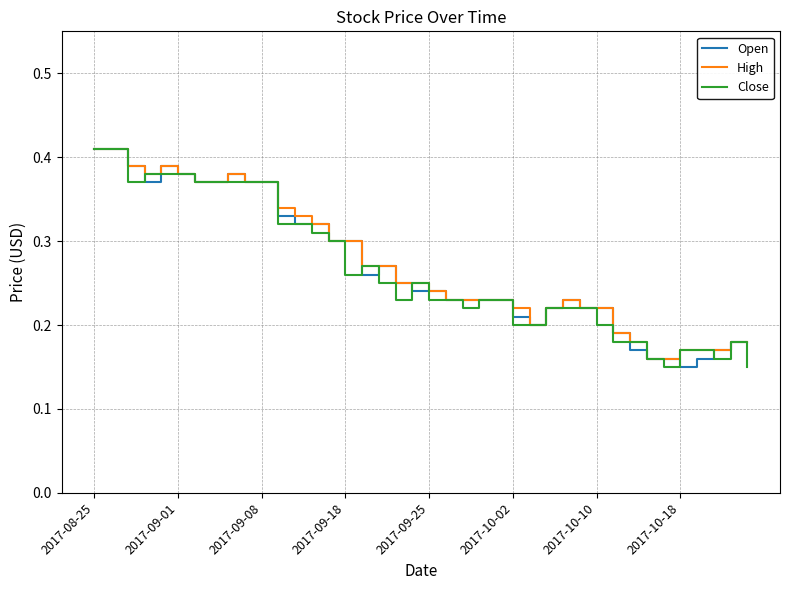

List the series in order of their peak value, highest first.

Open, High, Close